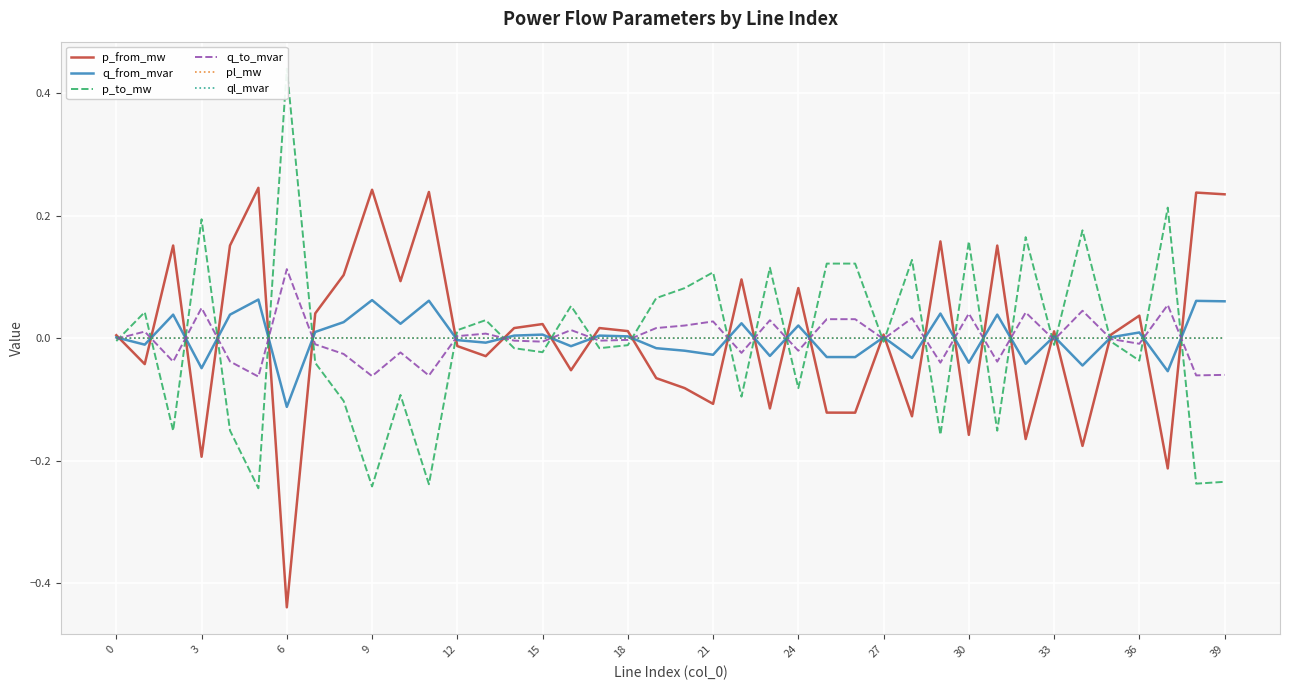

Is this an area chart (filled region under the line)?

No